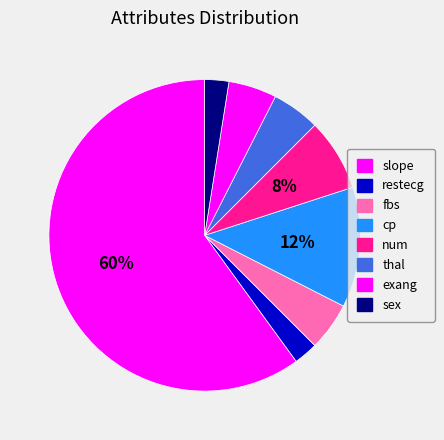

Is it true that sex is 2% of the pie?

True